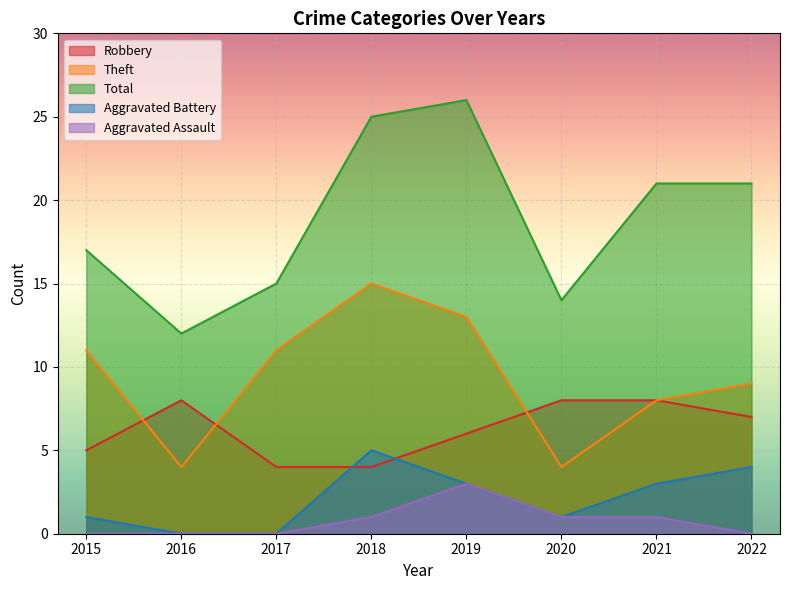

Which category has the highest value in the Aggravated Assault series?

2019